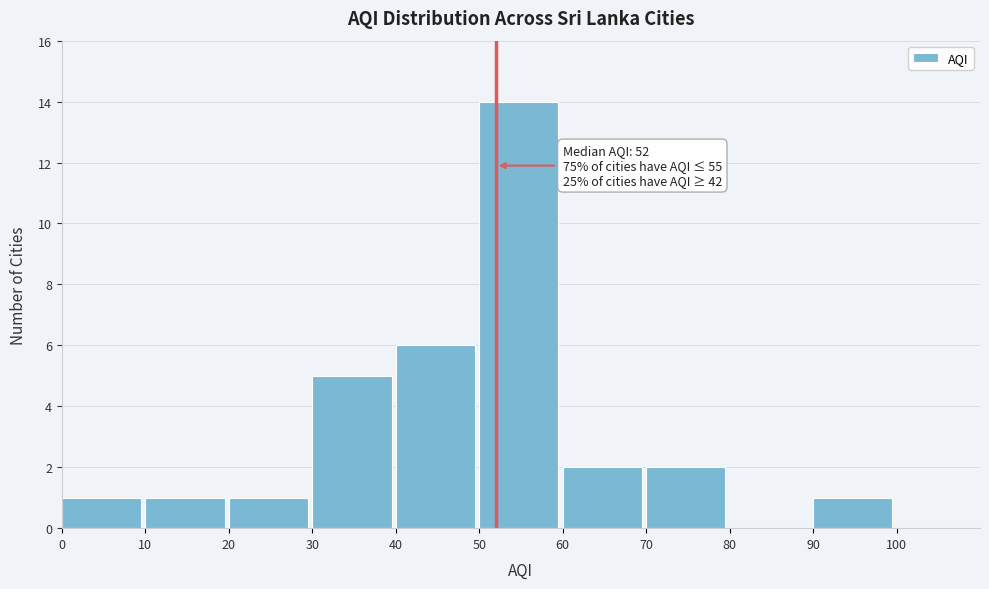

Over which range of the x-axis is the bar tallest?

50 to 60